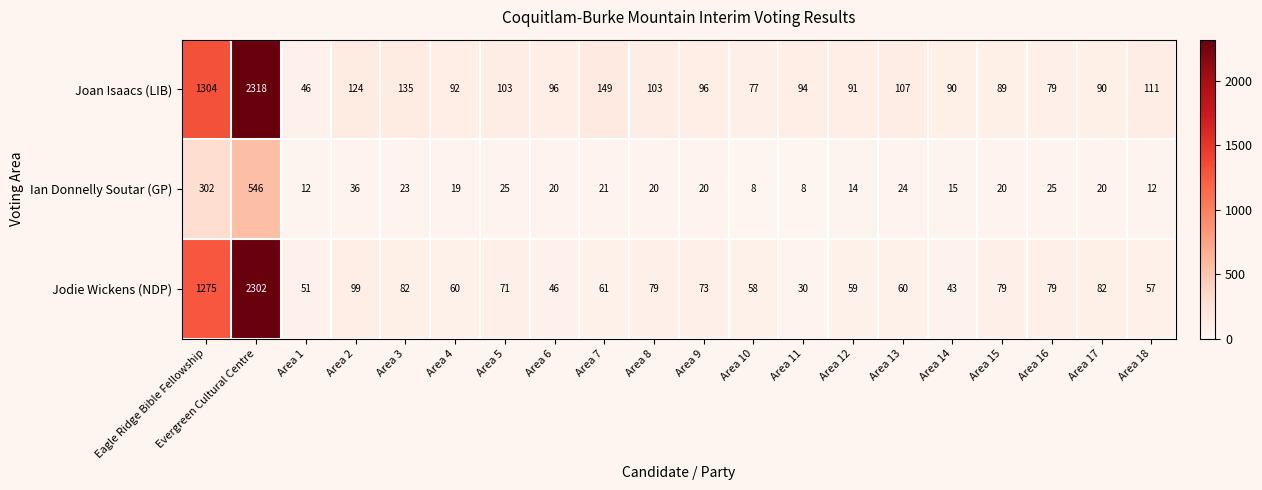

What is the total value across all series at Area 10?

143